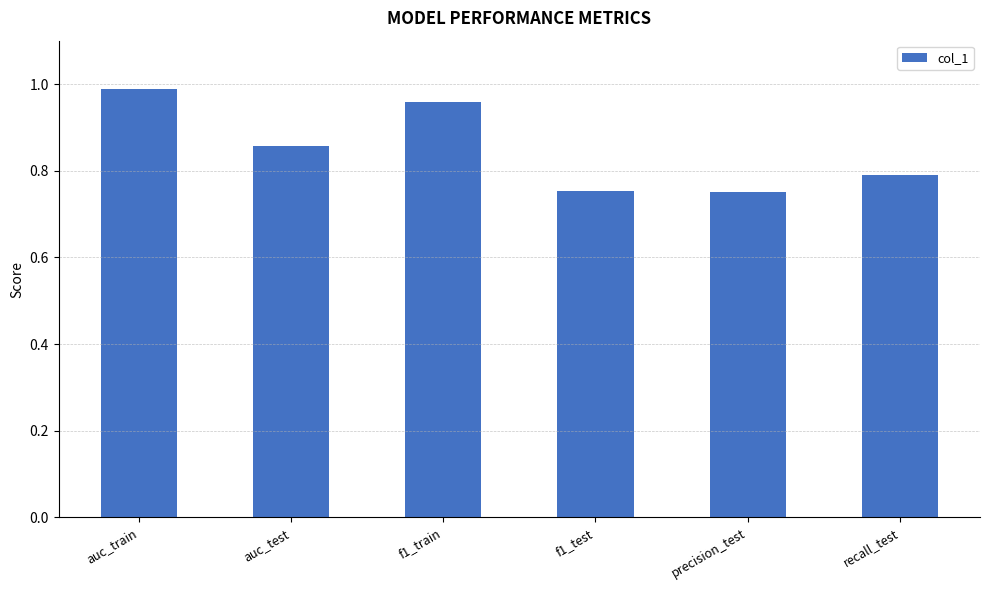

What is the change in value from f1_train to precision_test?

-0.2